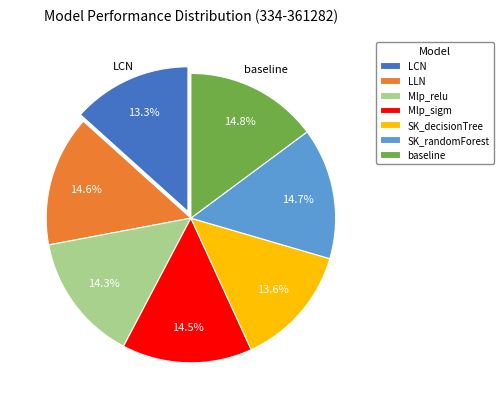

Do baseline and Mlp_relu together represent more than half of the pie?

No